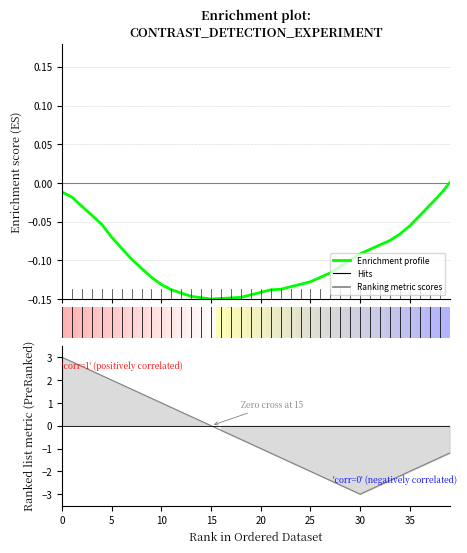

The value at 32 is -0.1. True or false?

True